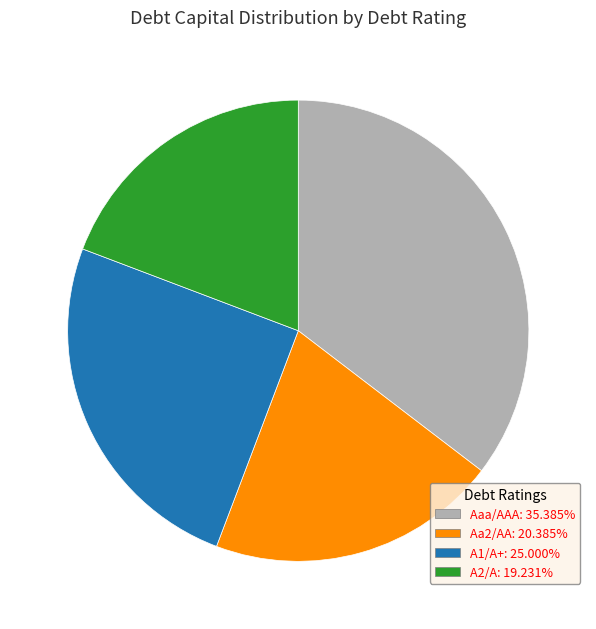

Is the sum of A2/A: 19.231% and Aaa/AAA: 35.385% greater than half?

Yes